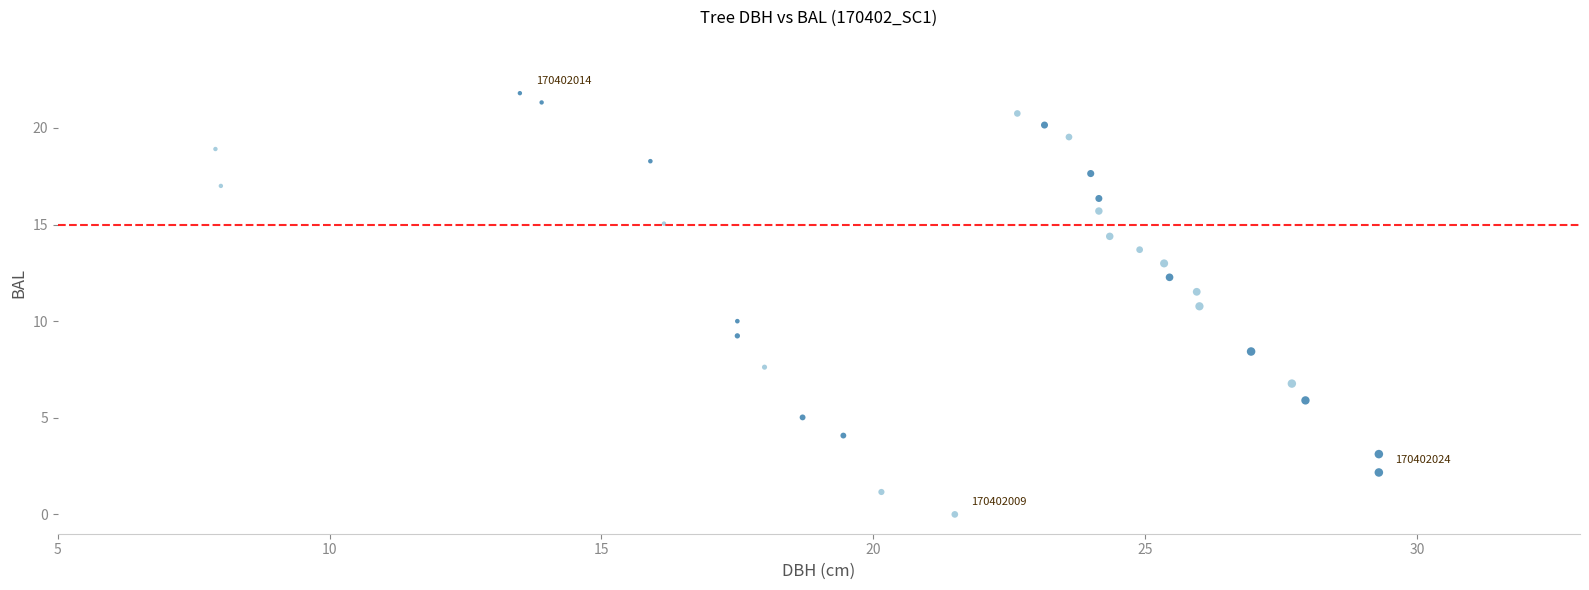

What is the range of Y values (max minus min)?

21.8